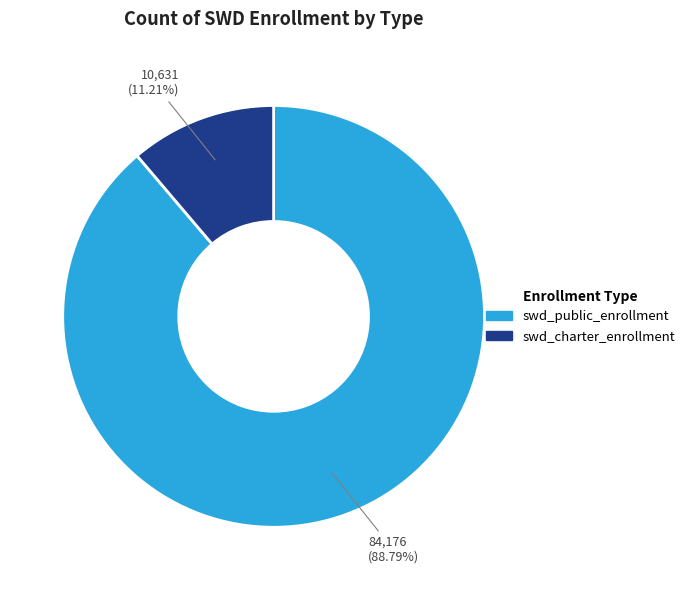

Is there any slice that represents more than half of the pie?

Yes